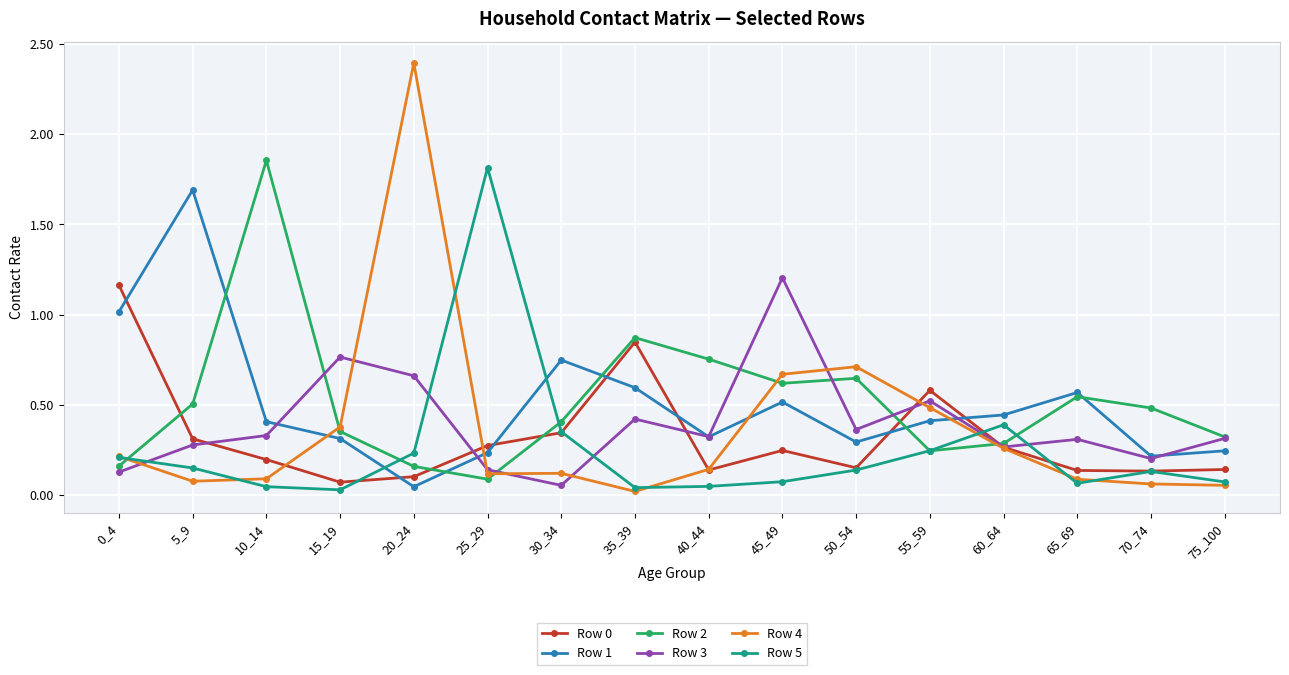

What is the maximum value shown in the chart?

2.4